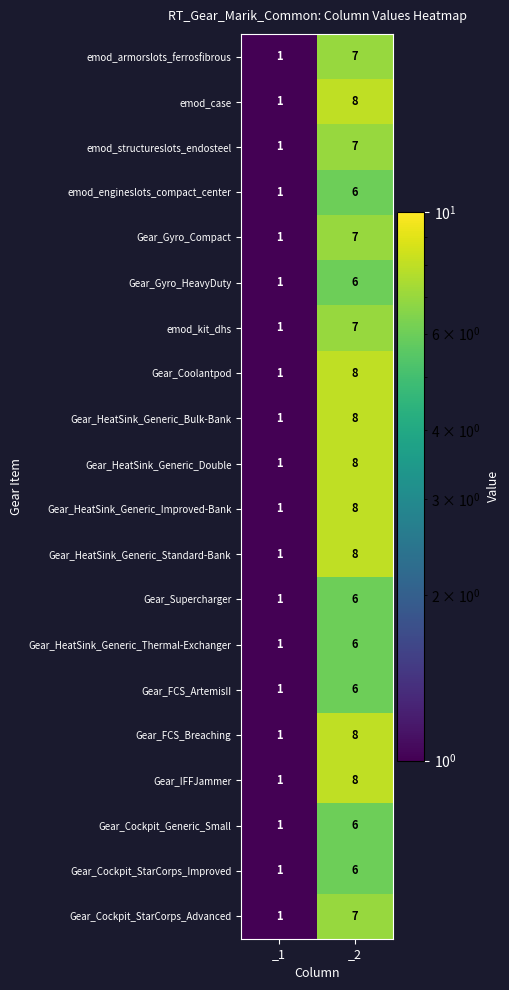

What is the maximum value for emod_armorslots_ferrosfibrous?

7